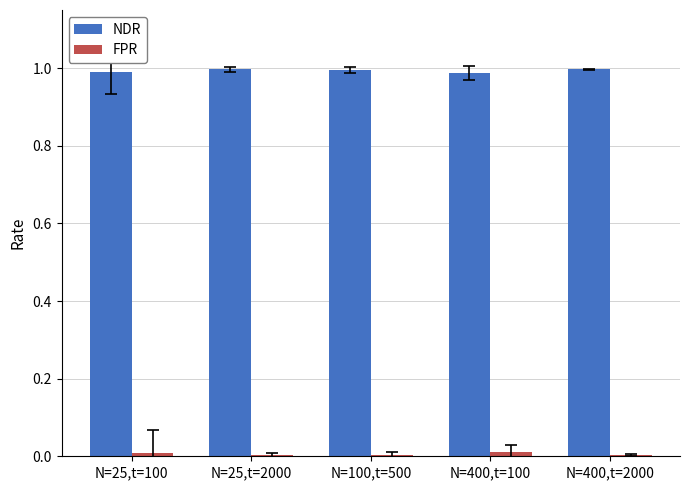

Is the value of NDR at N=400,t=100 greater than the value of FPR at N=400,t=2000?

Yes